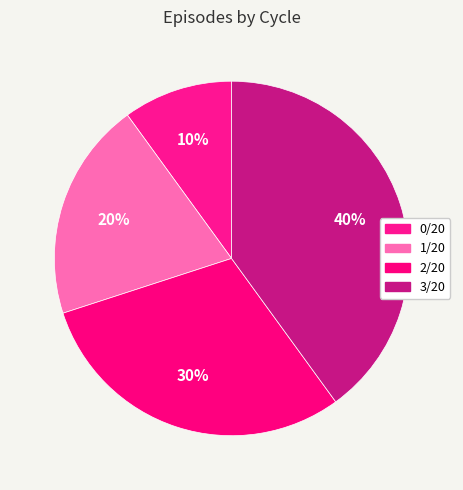

The 3/20 slice represents 40% of the pie. True or false?

True